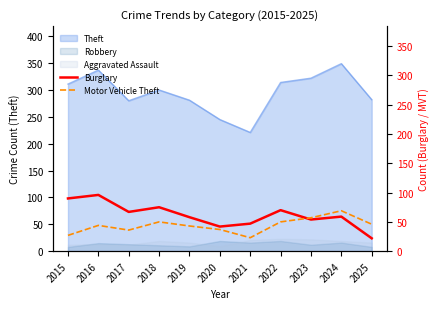

The value of Burglary at 2024 is 59. True or false?

True